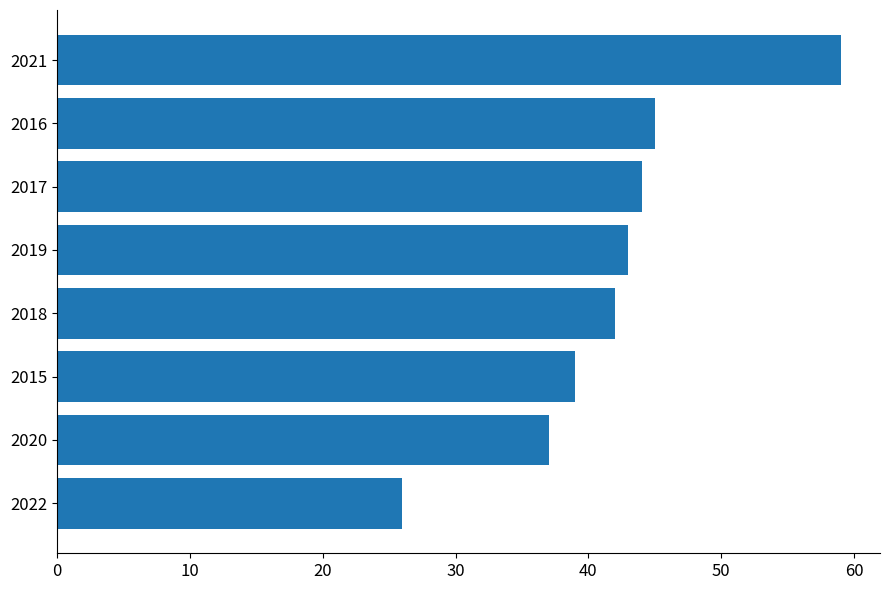

Reading top to bottom, list all the values displayed in this chart.

59	45	44	43	42	39	37	26